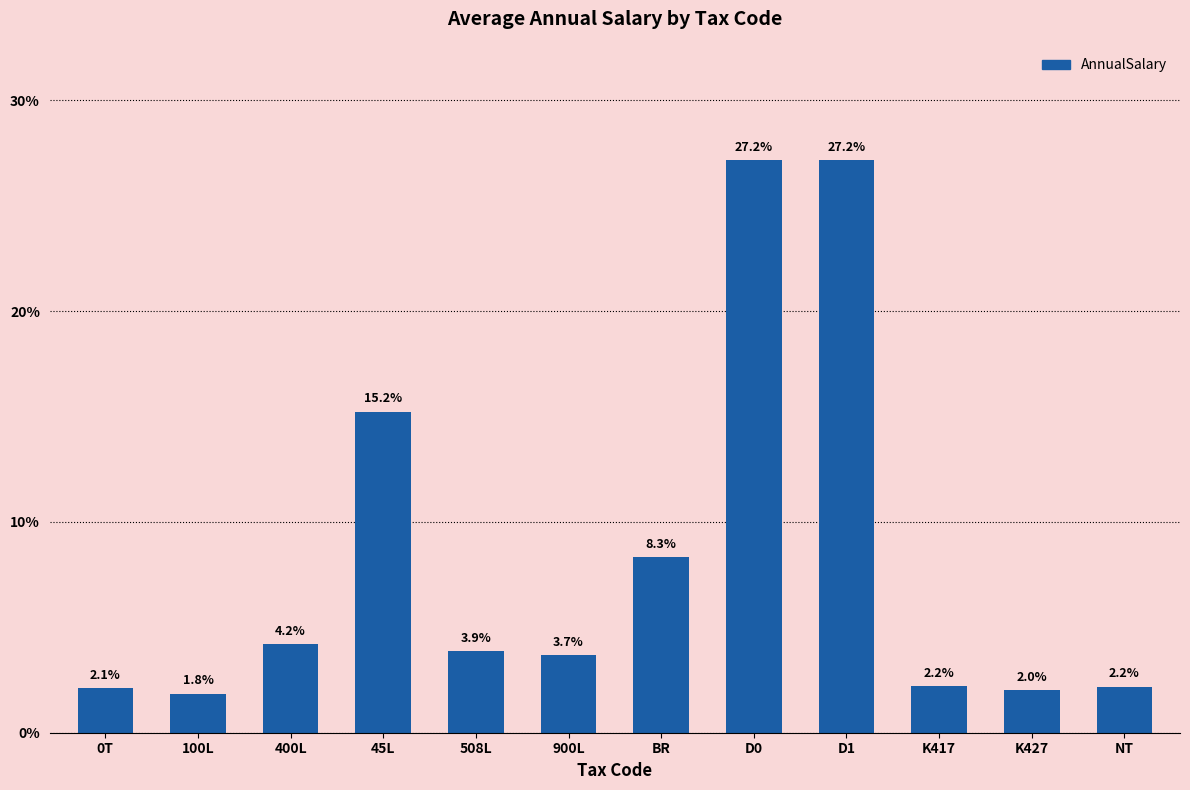

What is the label of the 12th bar from the left?

NT